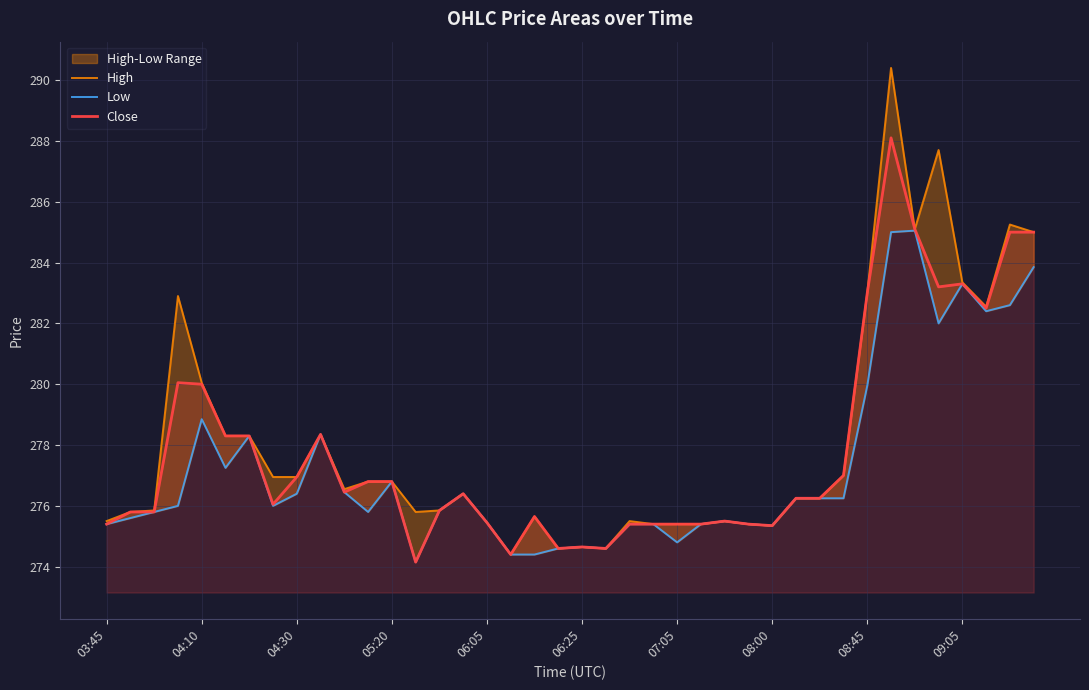

True or false: Low and Close cross at least once.

False